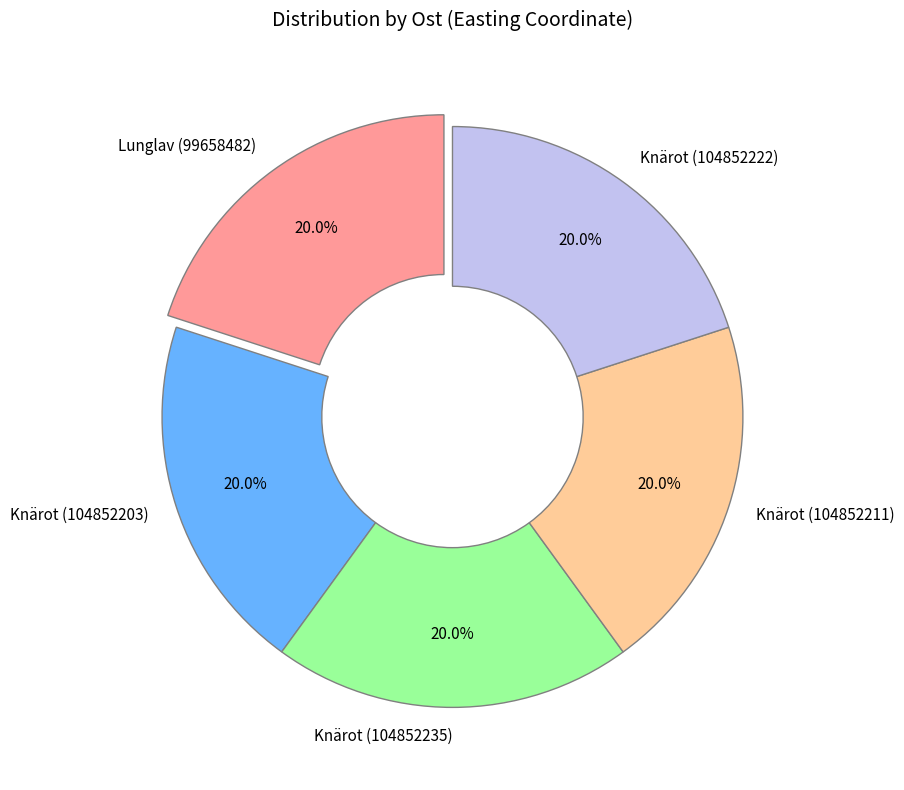

What is the ratio of the value at Knärot (104852211) to the value at Knärot (104852203)?

1.0